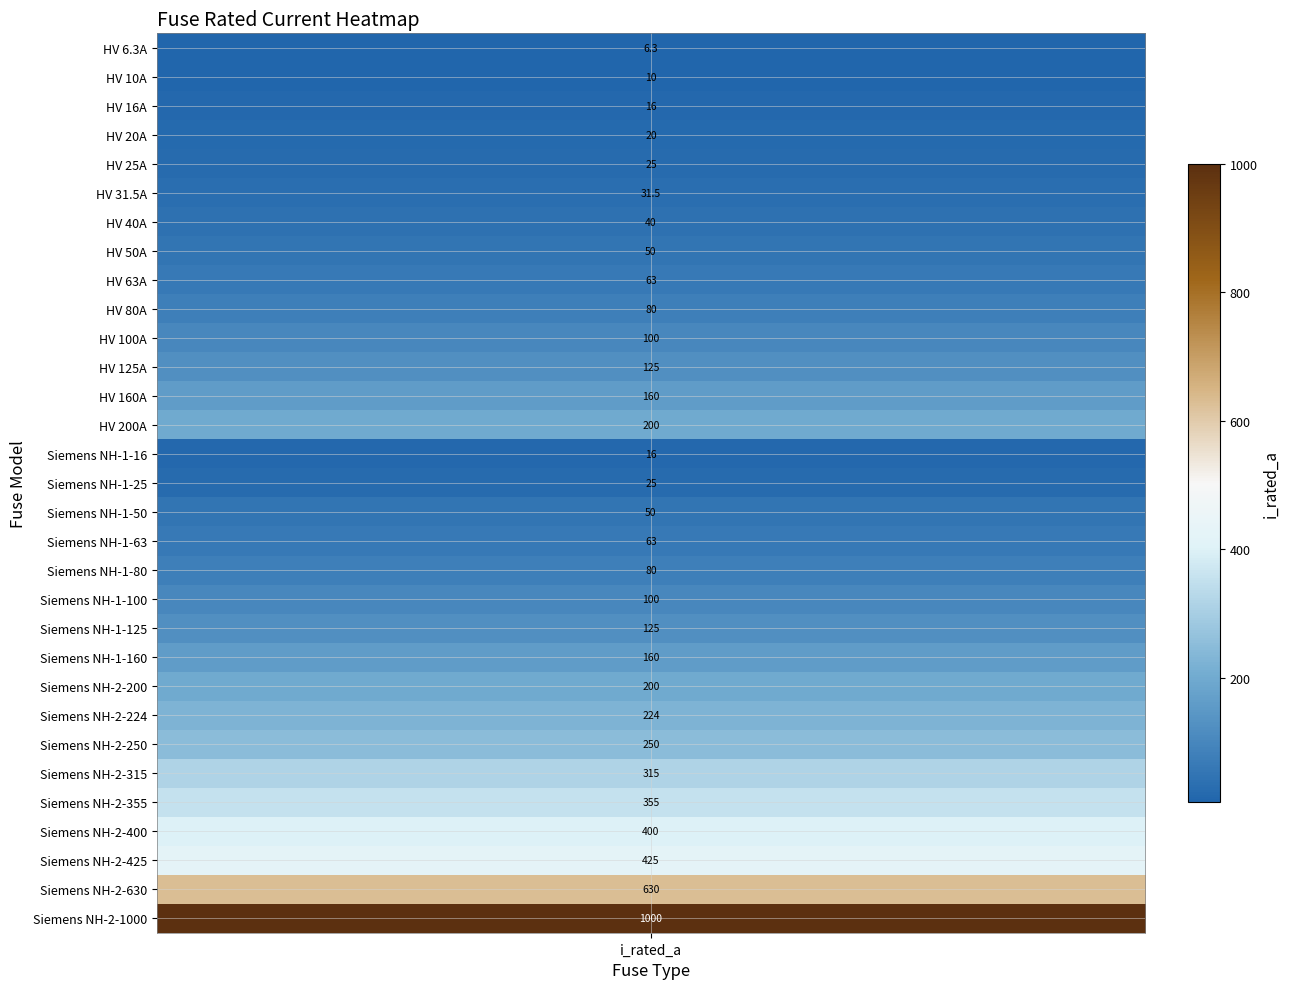

The chart shows a value of 100.0 at HV 100A. True or false?

True